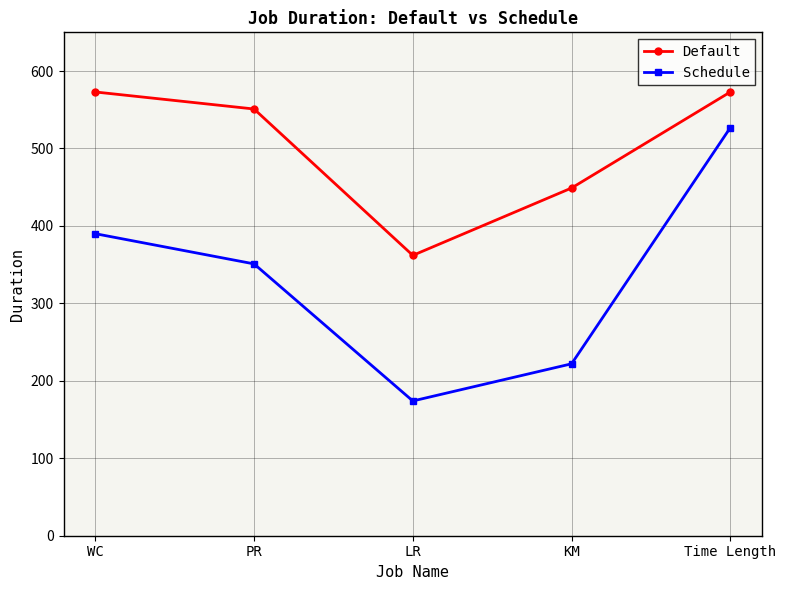

Reading left to right, transcribe all the data shown in this chart.

Default: WC=573	PR=551	LR=362	KM=449	Time Length=573
Schedule: WC=390	PR=351	LR=174	KM=222	Time Length=527